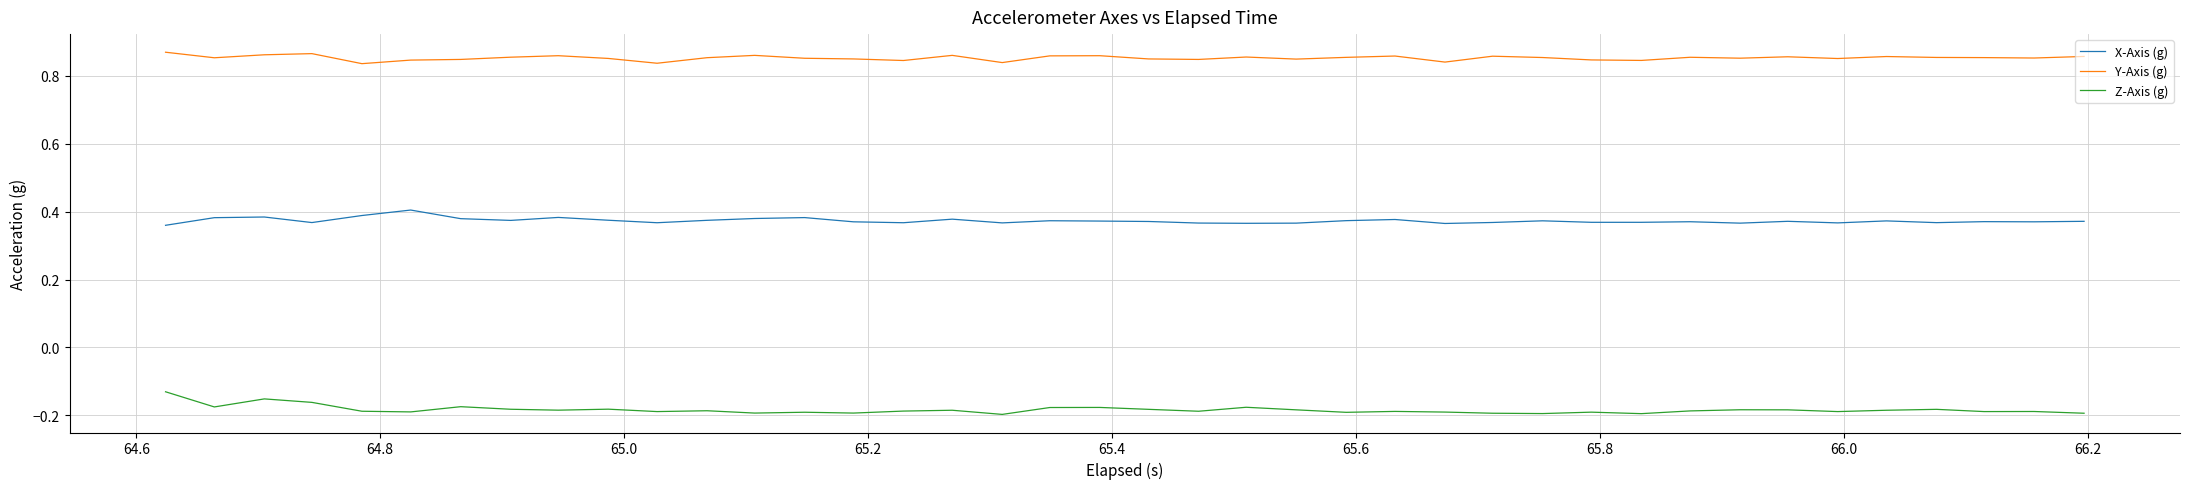

True or false: Z-Axis (g) and X-Axis (g) intersect in this chart.

False